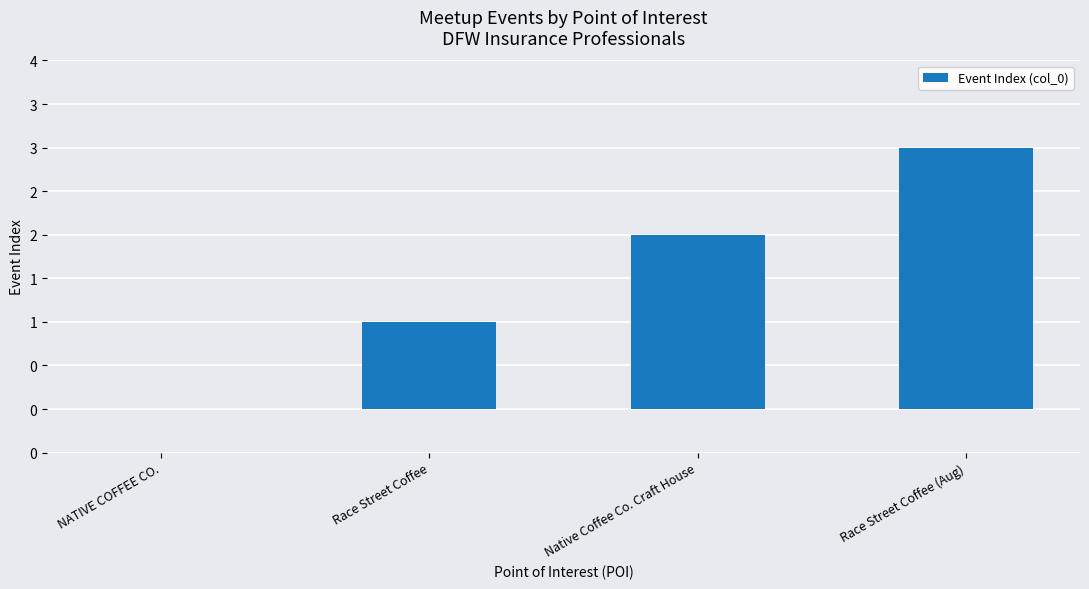

How many values are between 1 and 3?

3